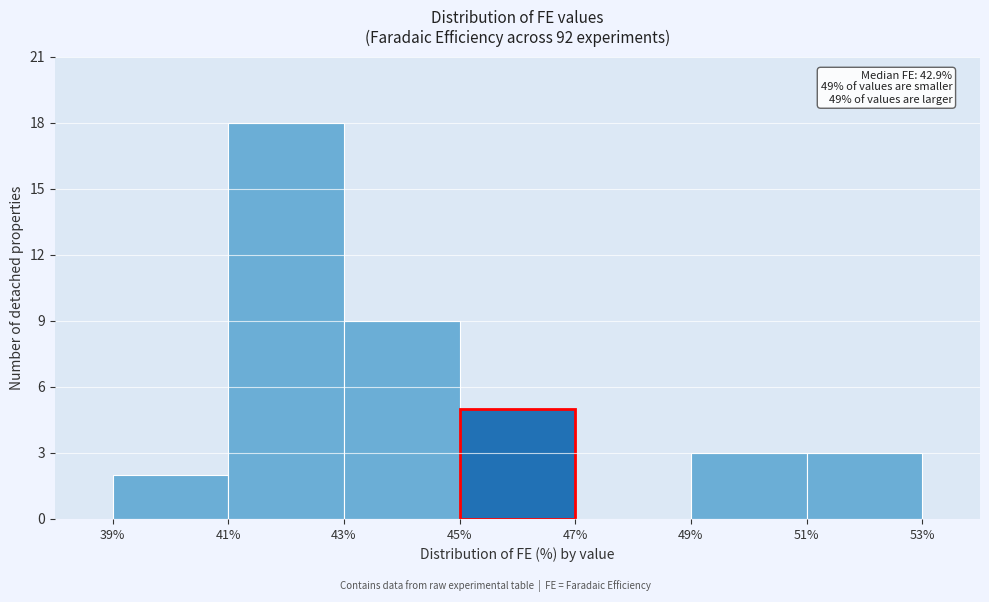

Over which range of the x-axis is the bar tallest?

41% to 43%